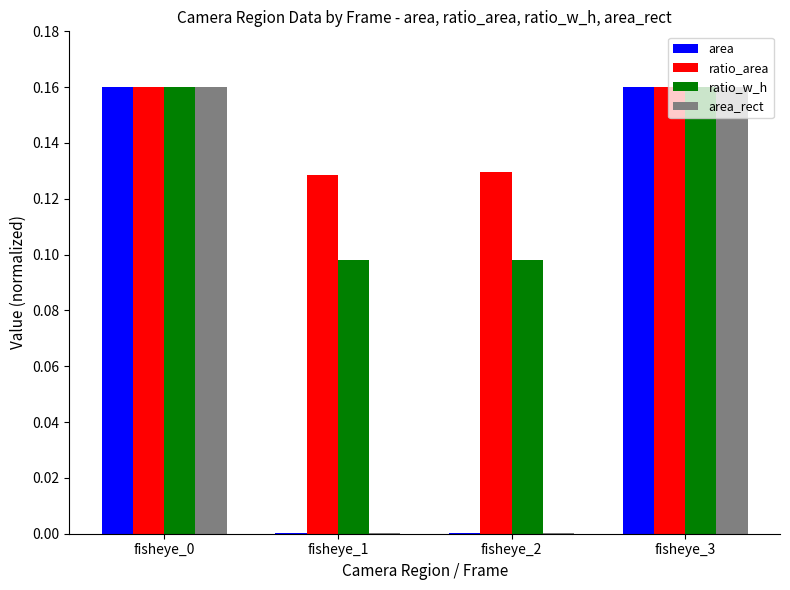

Count the number of categories in the chart.

4